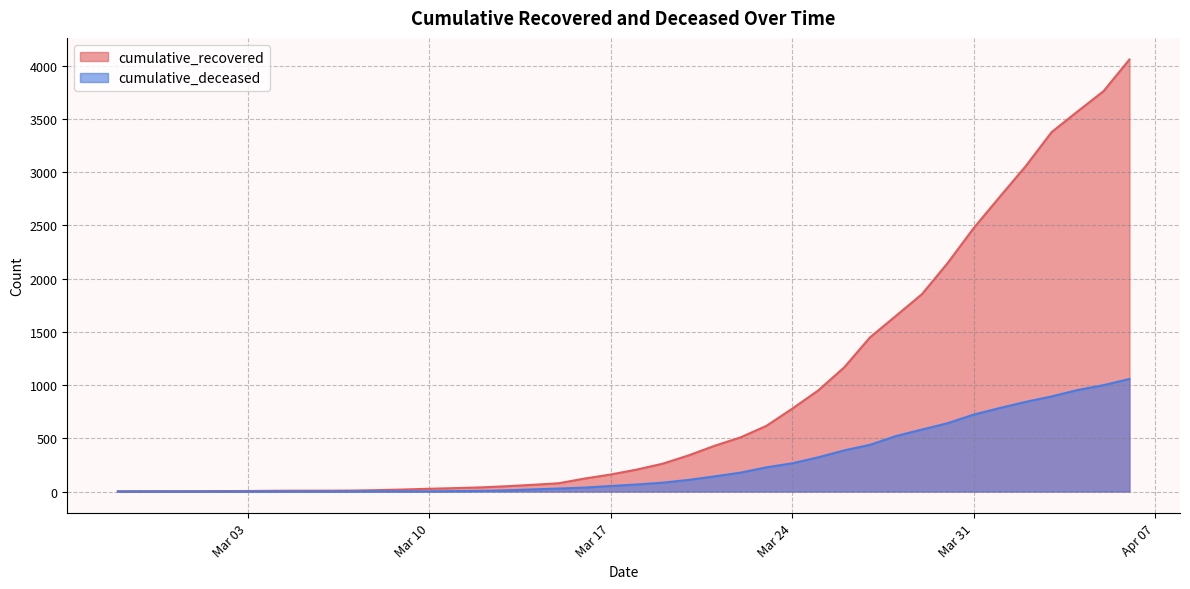

List the series in order of their overall mean, lowest first.

cumulative_deceased, cumulative_recovered